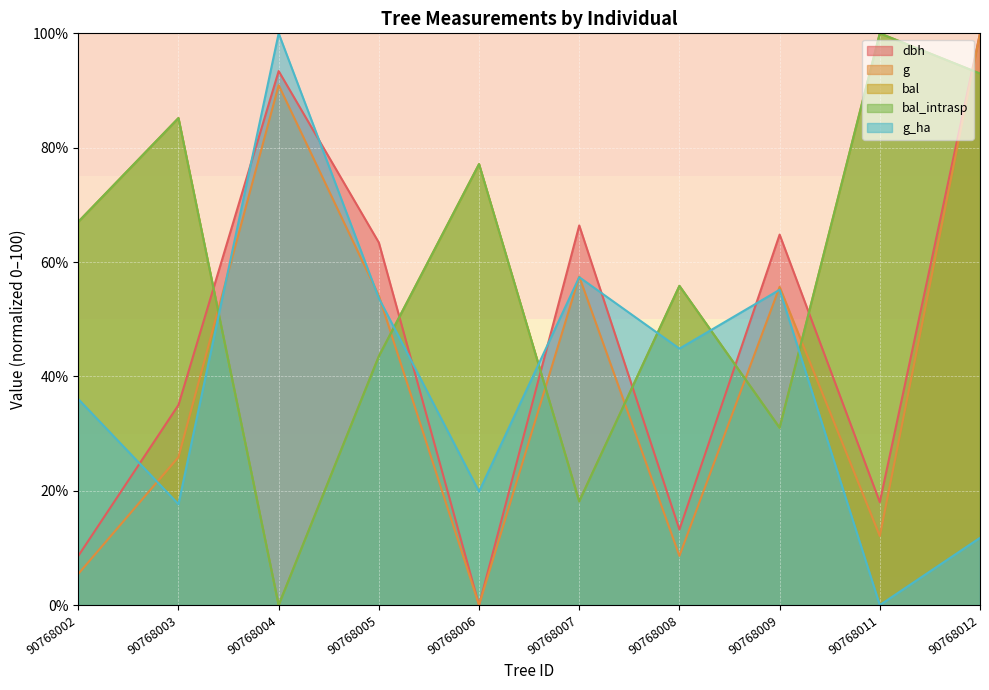

Reading left to right, transcribe all the data shown in this chart.

dbh: 90768002=8.6	90768003=35.0	90768004=93.4	90768005=63.4	90768006=0.0	90768007=66.4	90768008=13.2	90768009=64.8	90768011=18.0	90768012=100.0
g: 90768002=5.5	90768003=25.9	90768004=90.9	90768005=54.1	90768006=0.0	90768007=57.5	90768008=8.6	90768009=55.7	90768011=12.1	90768012=100.0
bal: 90768002=67.0	90768003=85.2	90768004=0.0	90768005=43.5	90768006=77.1	90768007=18.1	90768008=55.8	90768009=31.0	90768011=100.0	90768012=93.0
bal_intrasp: 90768002=67.0	90768003=85.2	90768004=0.0	90768005=43.5	90768006=77.1	90768007=18.1	90768008=55.8	90768009=31.0	90768011=100.0	90768012=93.0
g_ha: 90768002=36.0	90768003=17.6	90768004=100.0	90768005=53.7	90768006=19.9	90768007=57.4	90768008=44.9	90768009=55.1	90768011=0.0	90768012=11.8